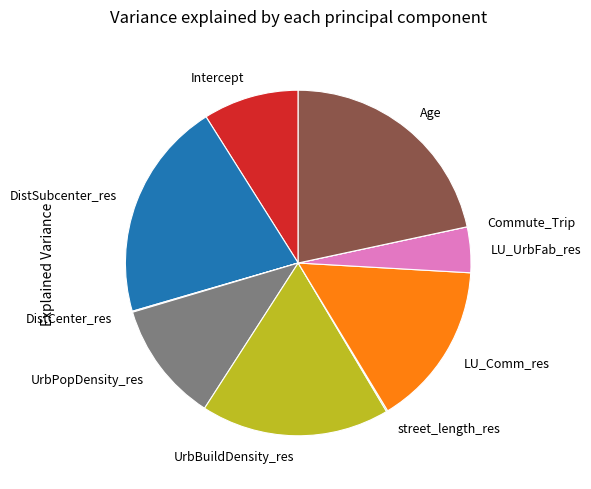

Combined, do LU_Comm_res and UrbPopDensity_res account for over 50%?

No